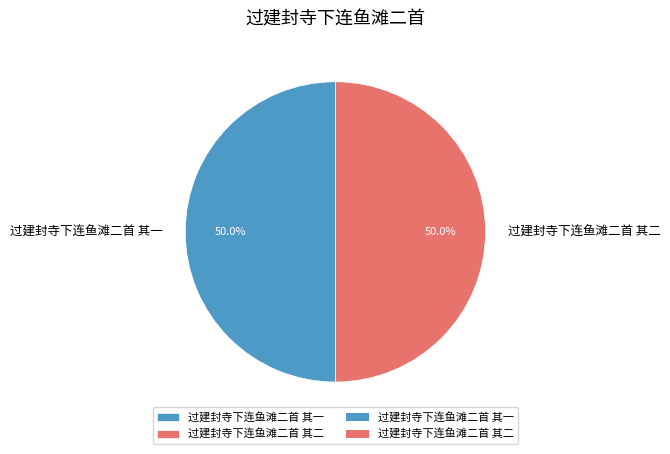

Combined, do 过建封寺下连鱼滩二首 其一 and 过建封寺下连鱼滩二首 其二 account for over 50%?

Yes